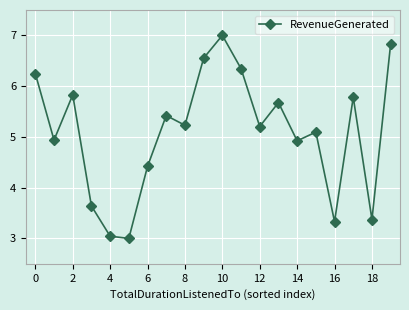

True or false: the data has more than 0 interior local peaks.

True